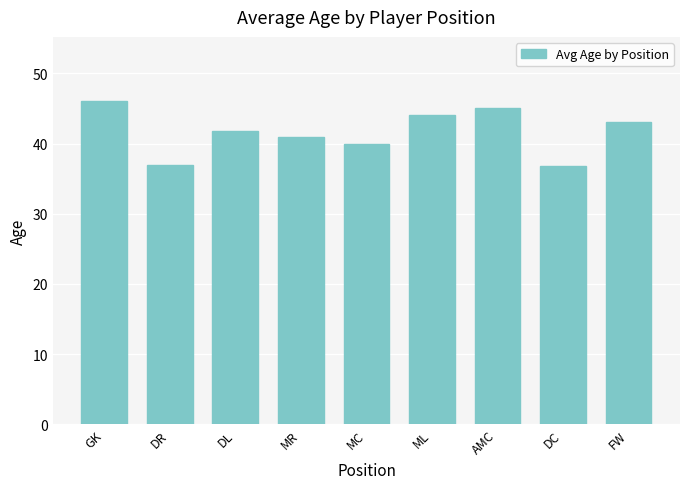

How many distinct data groups are displayed?

1